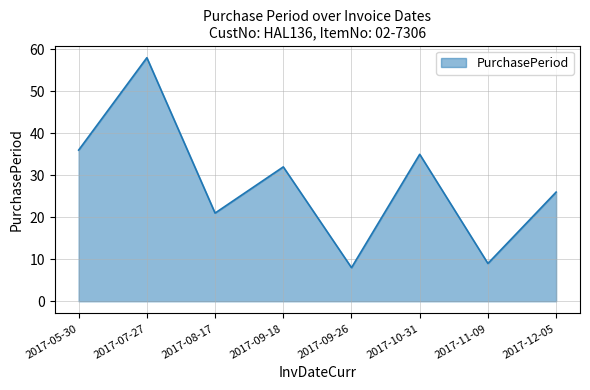

At which label does the data first exceed 32?

2017-05-30